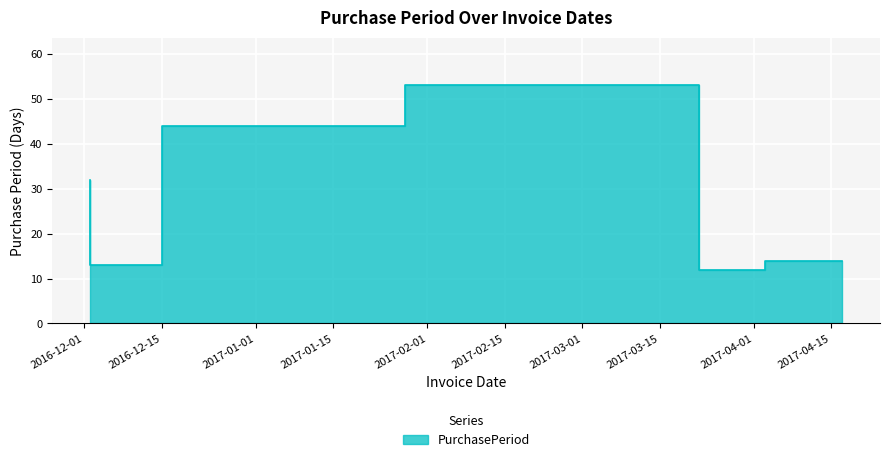

How many data points are less than 32?

3